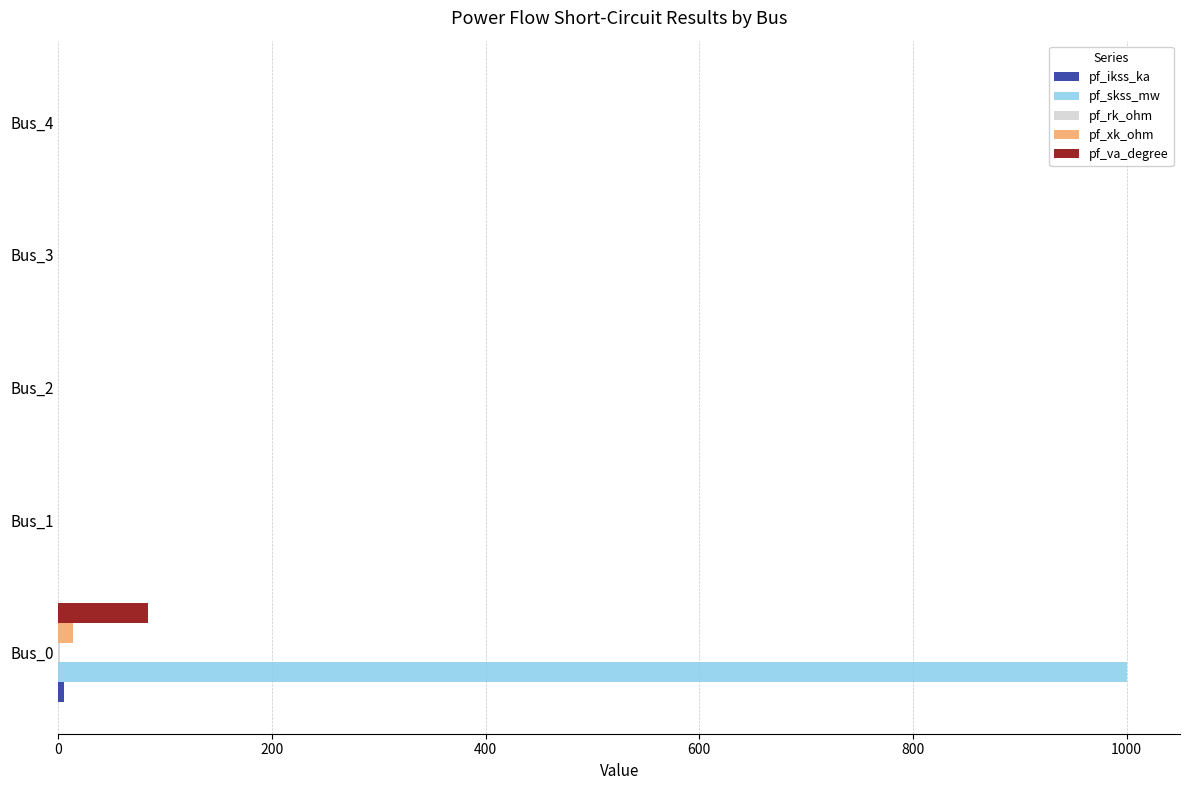

What is the sum of all pf_va_degree values?

84.3